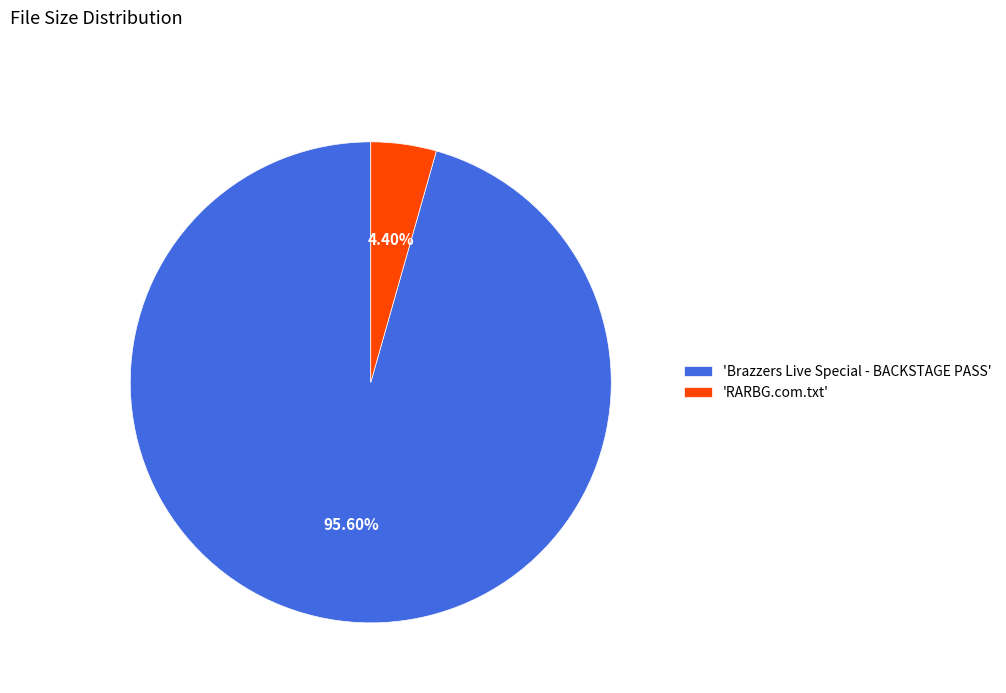

Do 'RARBG.com.txt' and 'Brazzers Live Special - BACKSTAGE PASS' together represent more than half of the pie?

Yes